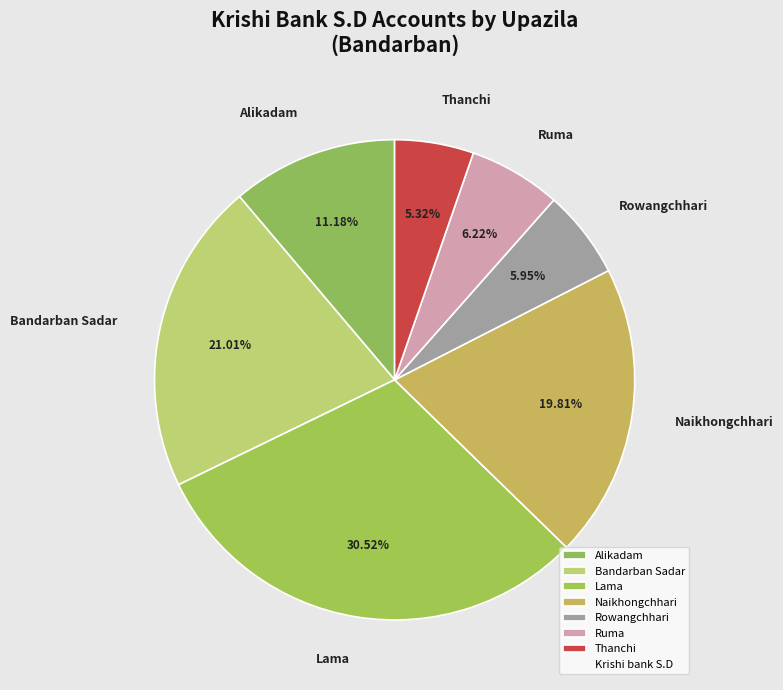

What percentage do Thanchi and Rowangchhari together represent?

11.3%